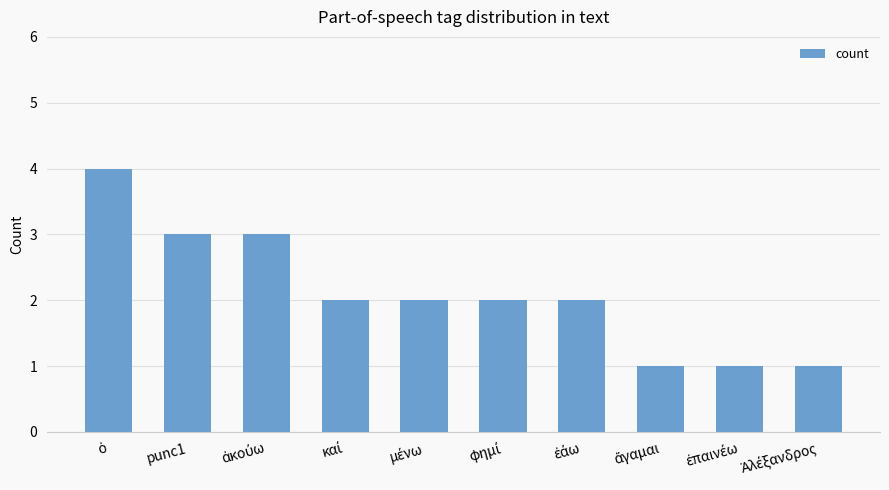

Is it true that the value at punc1 is 3?

True